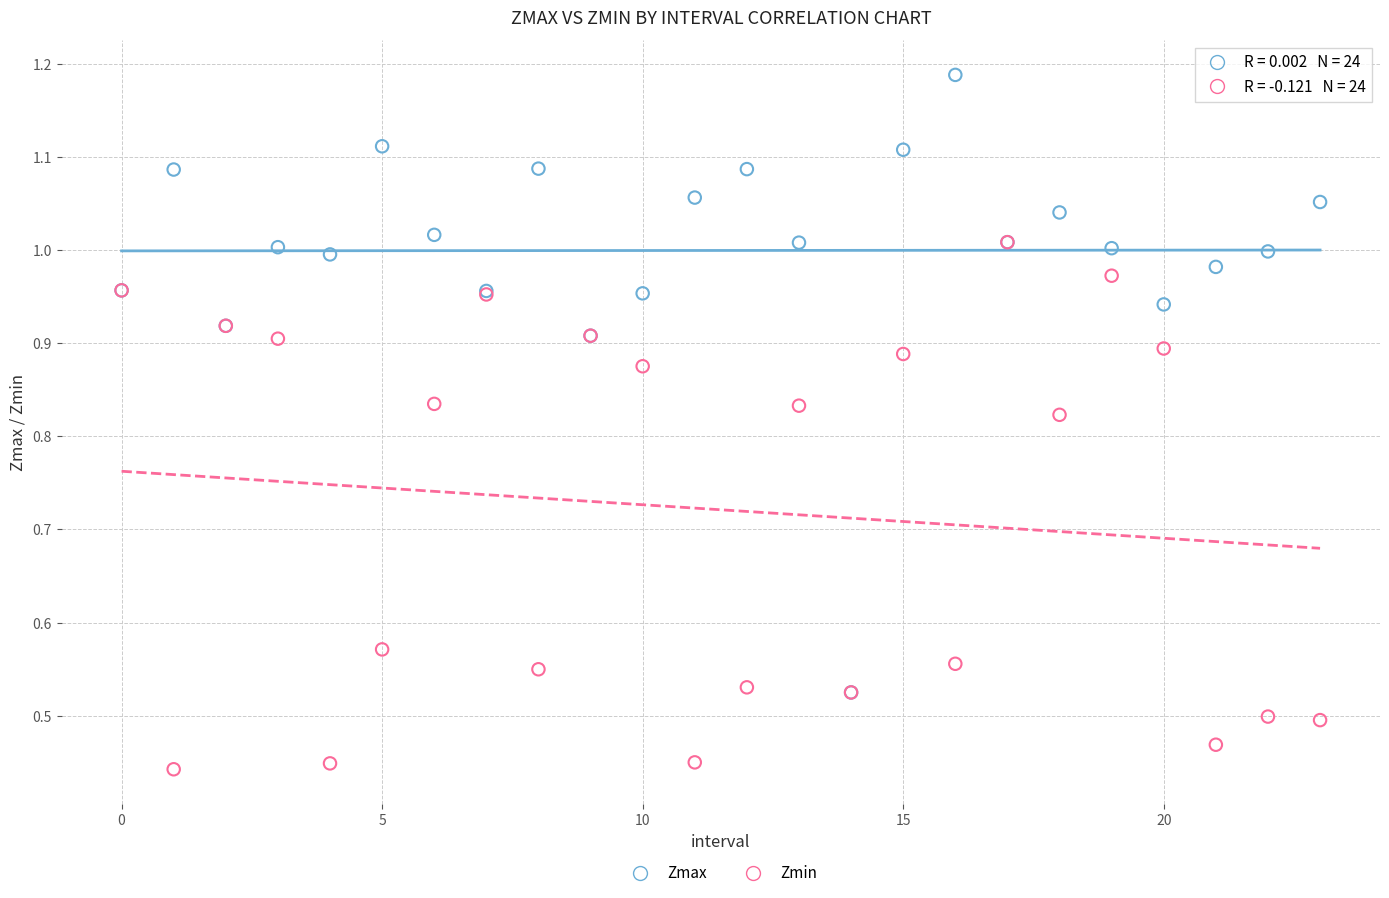

What are all the series names shown in the legend?

Zmax, Zmin